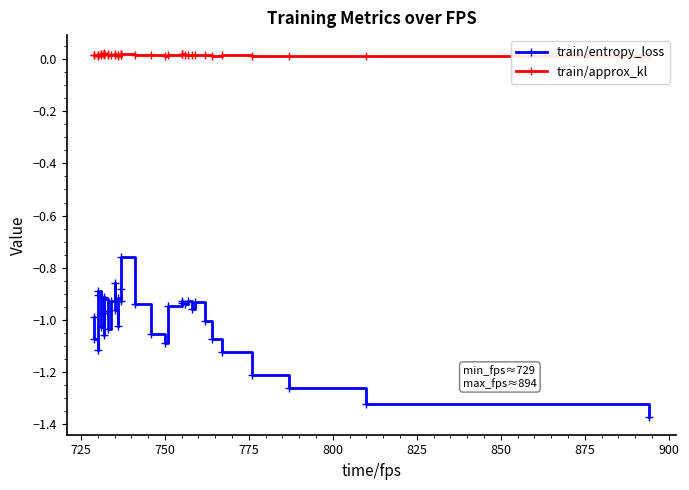

The value of train/entropy_loss at 29 is -0.2. True or false?

False